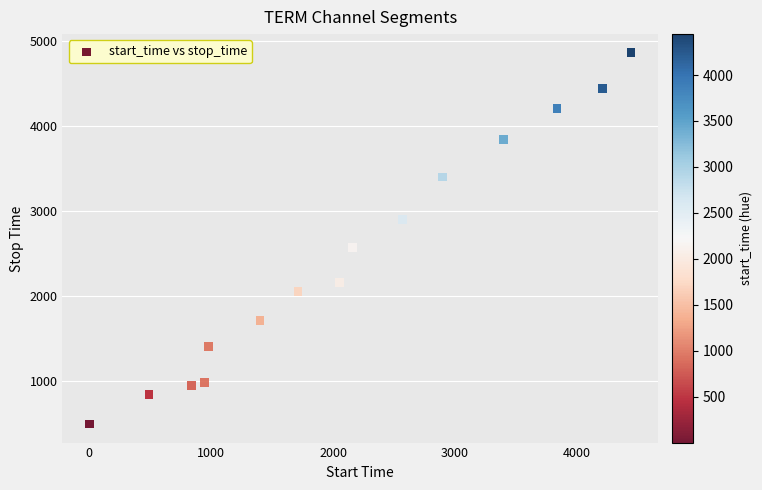

What is the range of Y values (max minus min)?

4374